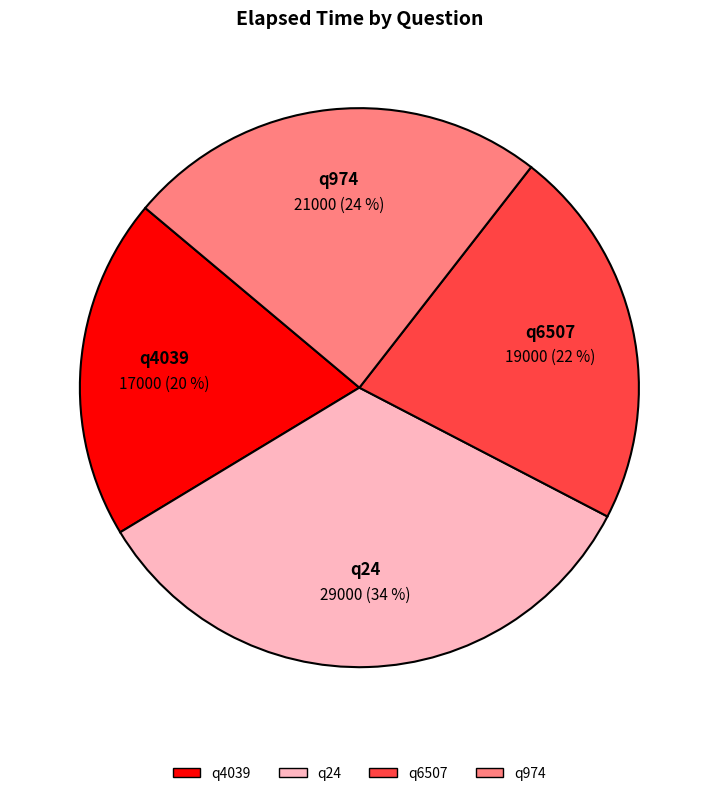

How many segments does this pie chart have?

4